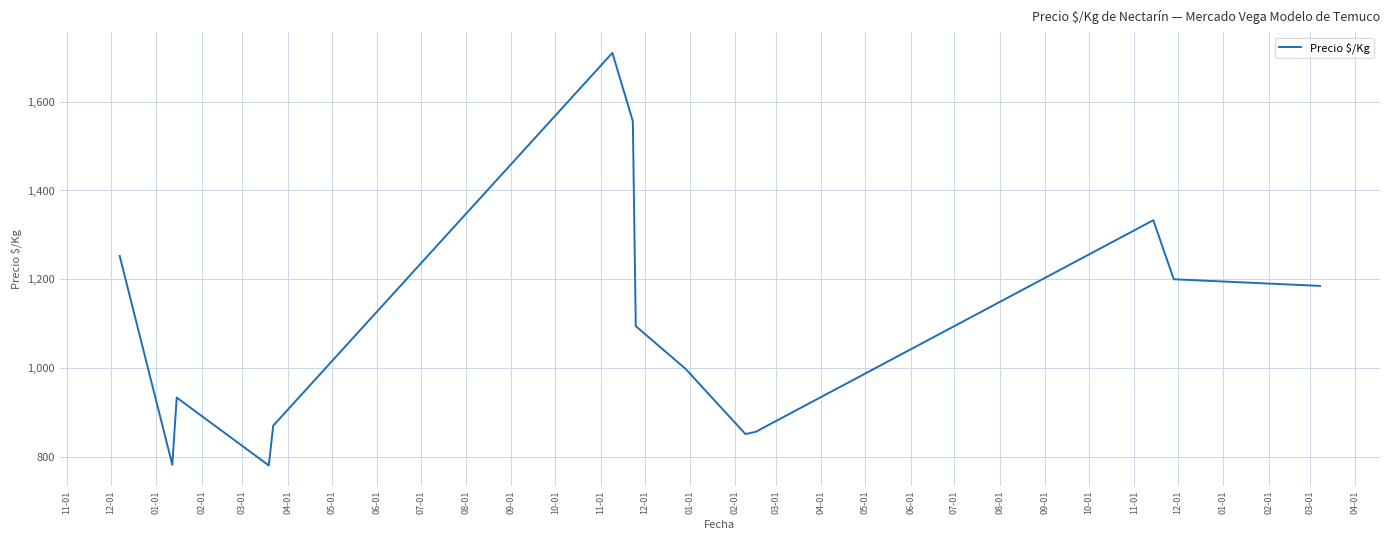

Does the chart have visible grid lines?

Yes